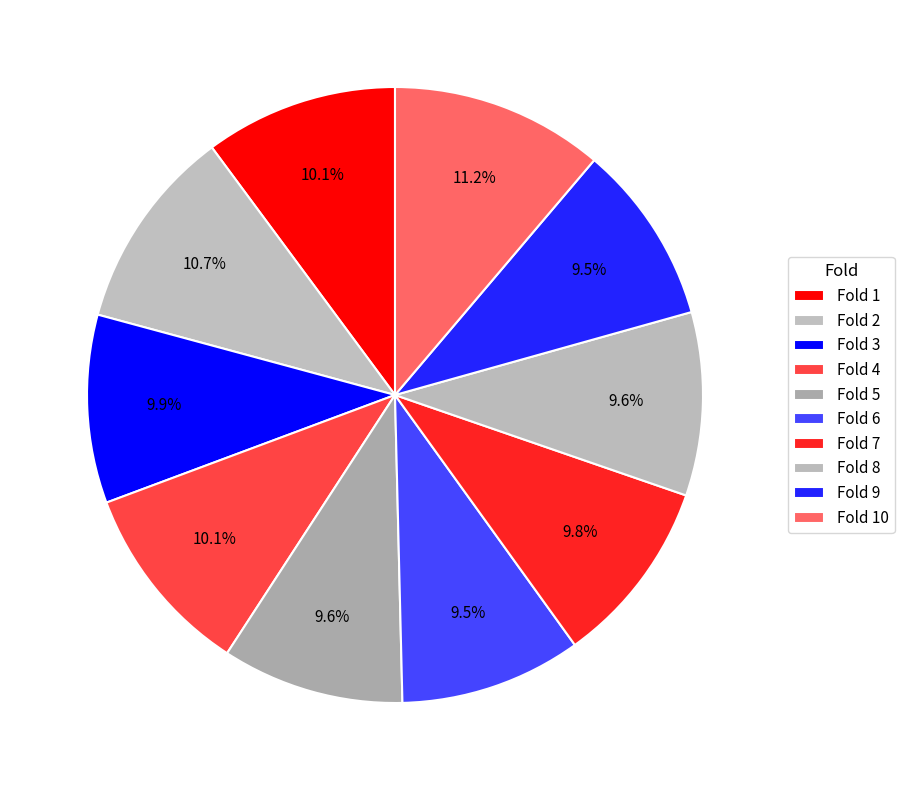

Which slice is the smallest?

9